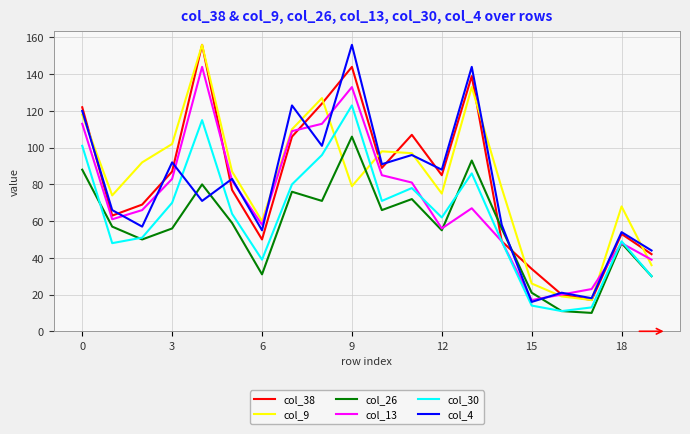

True or false: col_9 and col_30 intersect in this chart.

True